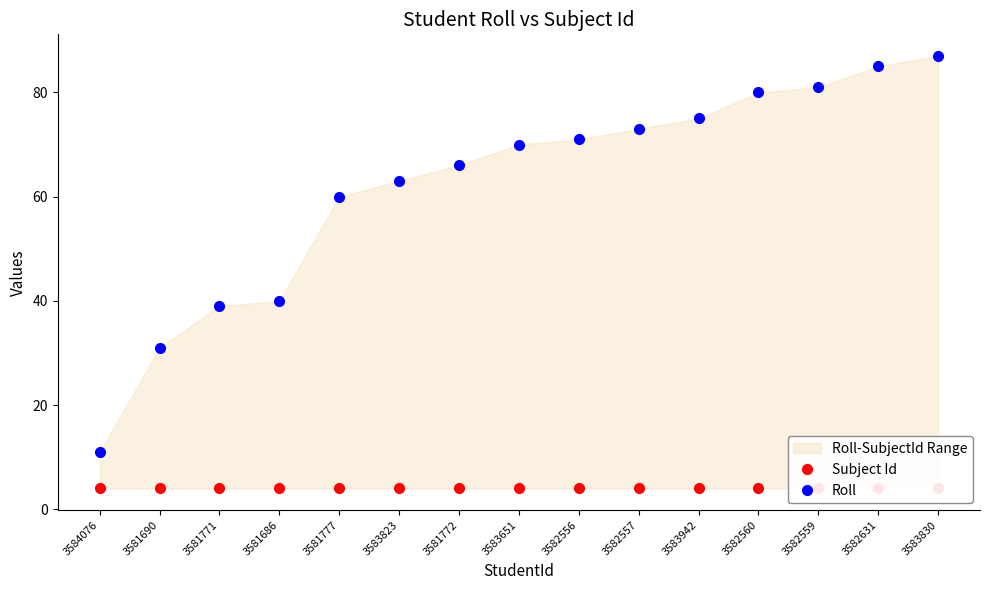

How many lines are shown in the chart?

2